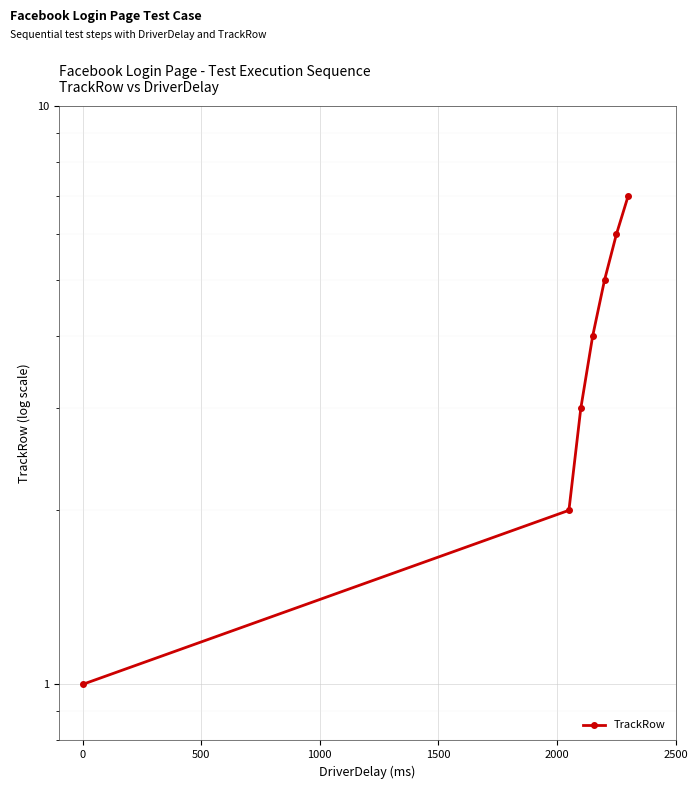

What is the greatest value displayed?

7